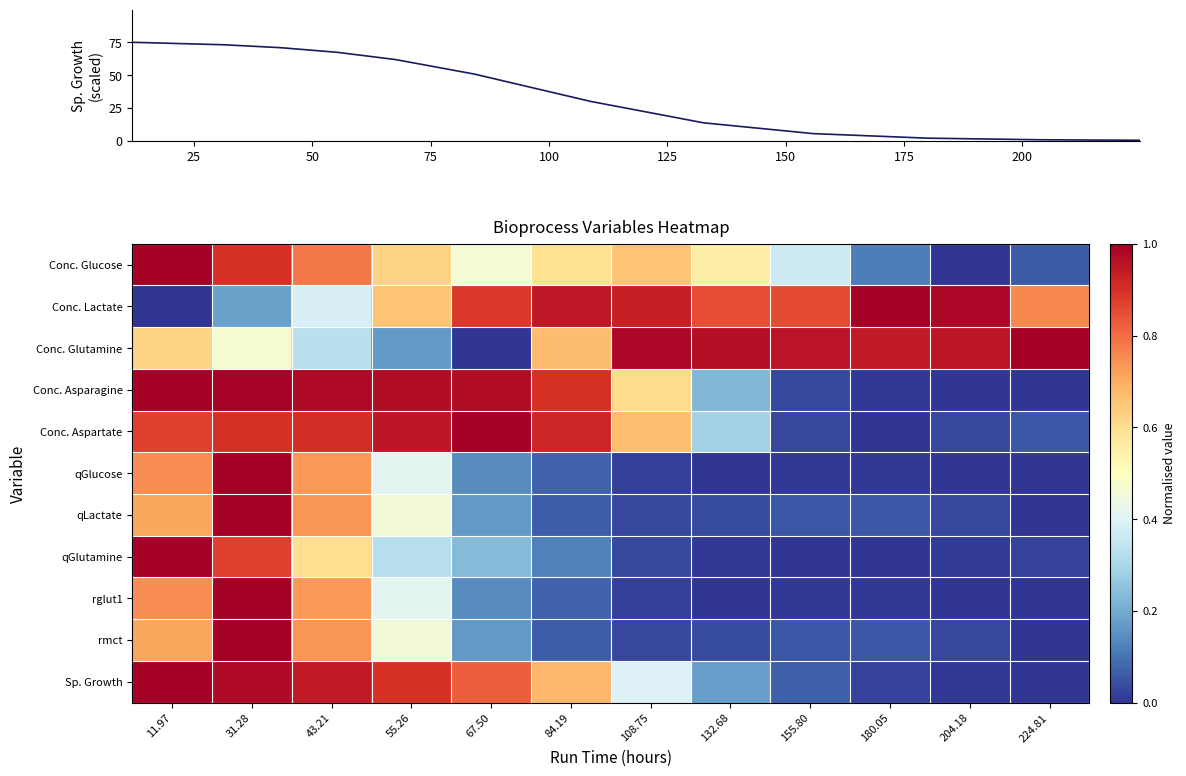

Read the Conc. Glutamine value at 180.05.

0.9